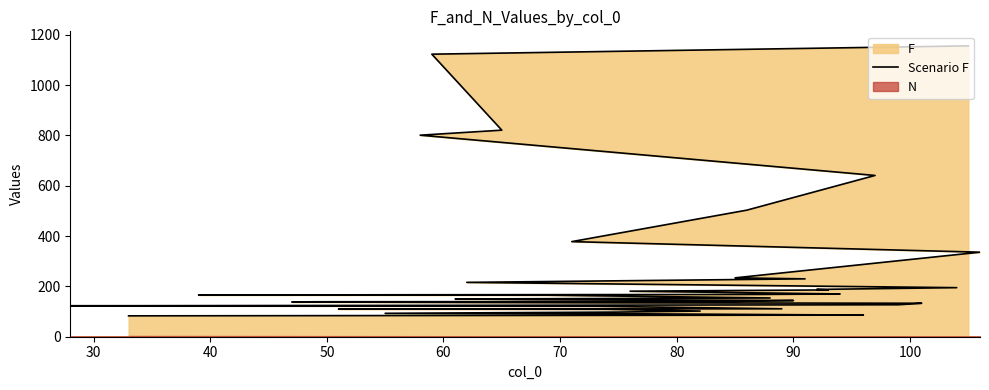

What is the greatest value displayed?

1156